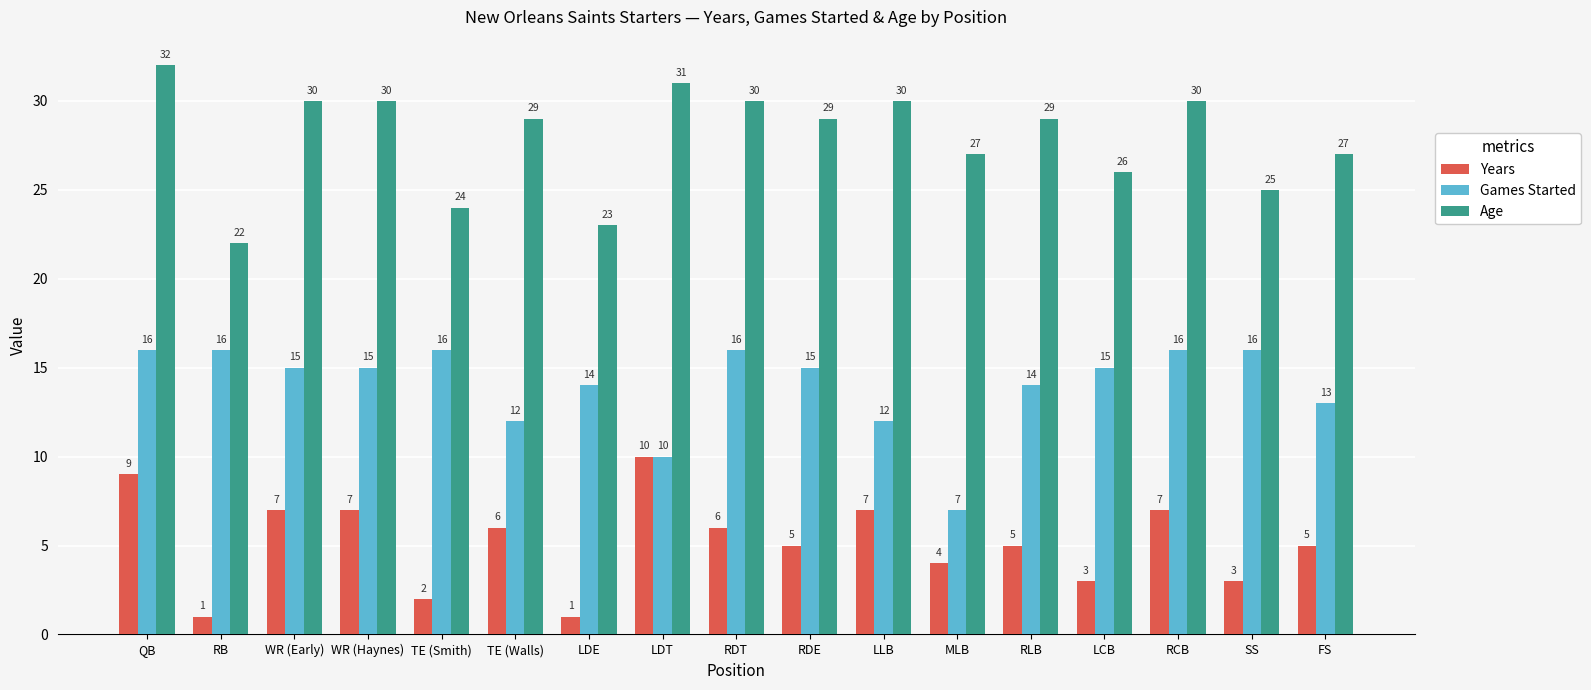

How many bars are there in total?

51